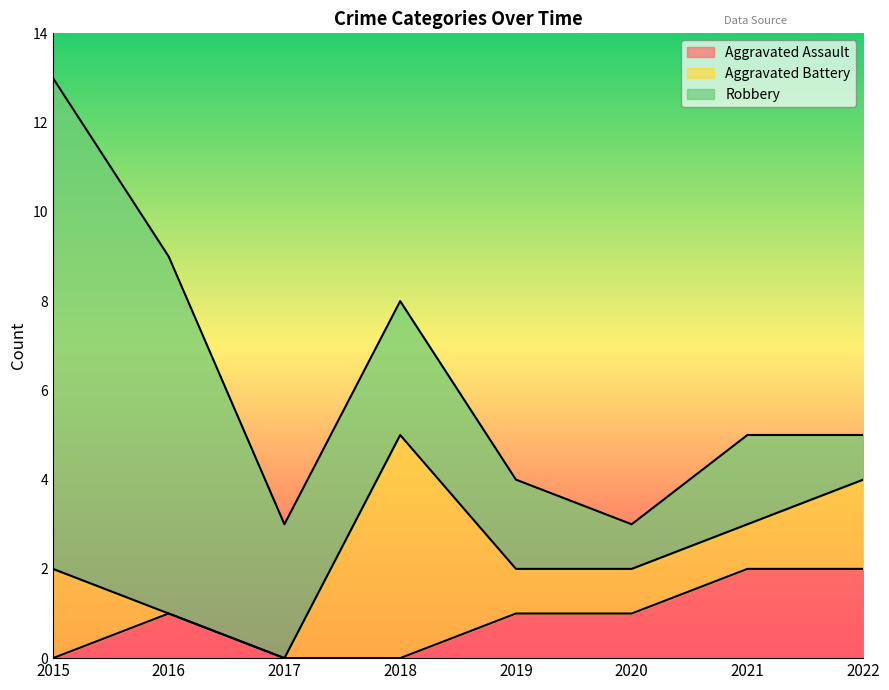

In Aggravated Battery, how many points are higher than both neighbors (excluding endpoints)?

1